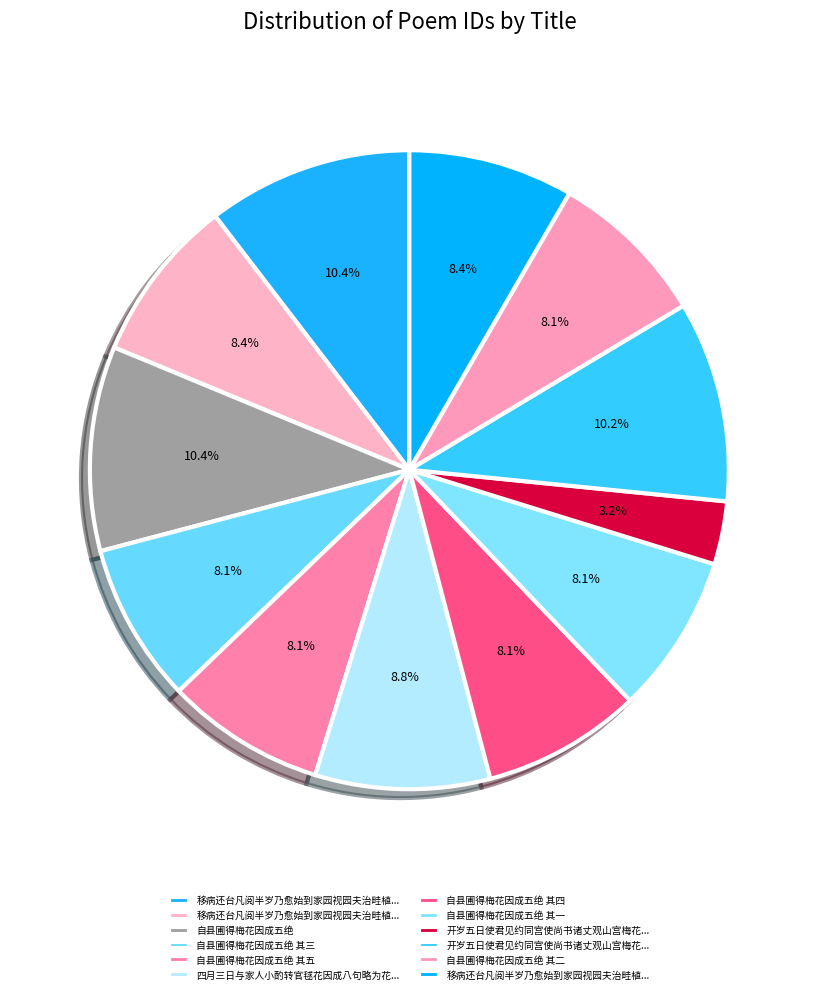

Count the number of slices in the pie.

12